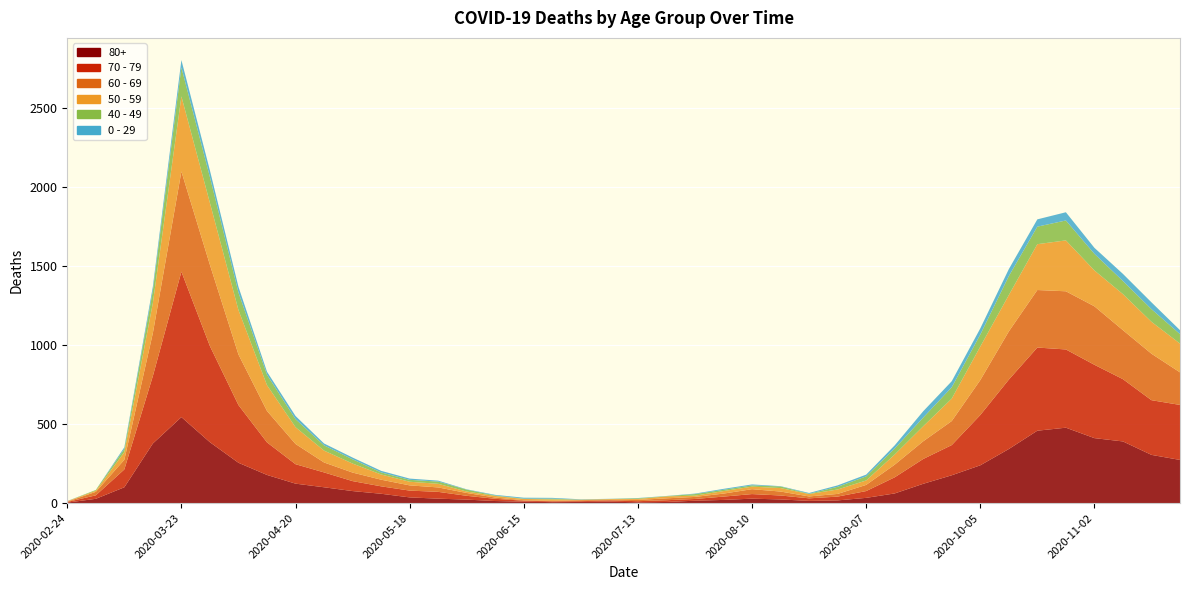

Reading left to right, what are all the values shown in this chart?

80+: 3	27	100	377	544	385	255	178	123	100	76	59	36	28	22	13	9	6	7	9	5	7	15	20	28	23	14	17	33	61	122	176	239	342	458	477	411	390	305	273
70 - 79: 4	22	113	427	920	608	365	206	123	94	63	47	43	43	24	14	6	5	5	8	7	11	11	21	29	25	16	24	43	102	157	191	318	439	526	495	464	394	346	348
60 - 69: 2	22	61	272	634	514	320	199	128	63	54	42	33	28	18	8	3	3	6	3	8	12	13	19	31	25	12	17	39	80	112	152	221	305	364	368	370	310	294	206
50 - 59: 3	7	48	190	475	392	281	163	106	75	57	33	23	23	9	10	8	9	3	5	6	12	8	16	16	22	15	28	28	64	95	142	212	230	290	322	227	228	202	182
40 - 49: 0	5	21	79	183	163	111	66	51	33	27	13	12	14	12	3	2	5	1	1	4	2	10	8	8	10	2	17	26	38	55	72	76	120	111	126	105	83	80	60
0 - 29: 1	0	10	25	47	42	36	19	20	12	11	10	8	6	2	4	6	5	2	1	2	1	3	6	6	2	5	9	11	20	40	38	39	44	46	52	38	45	43	25